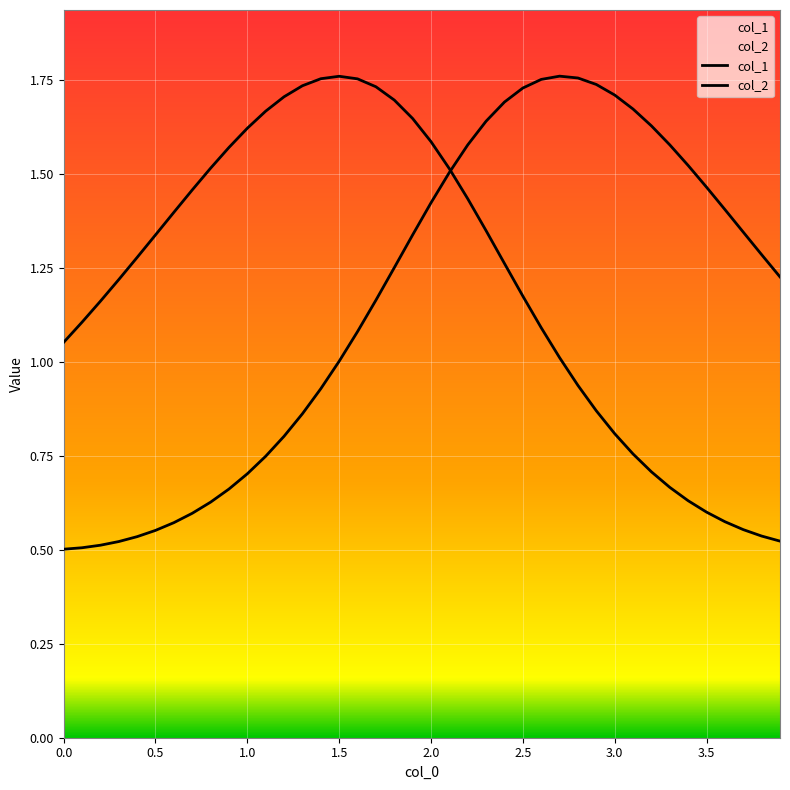

Count the number of data series in this chart.

2